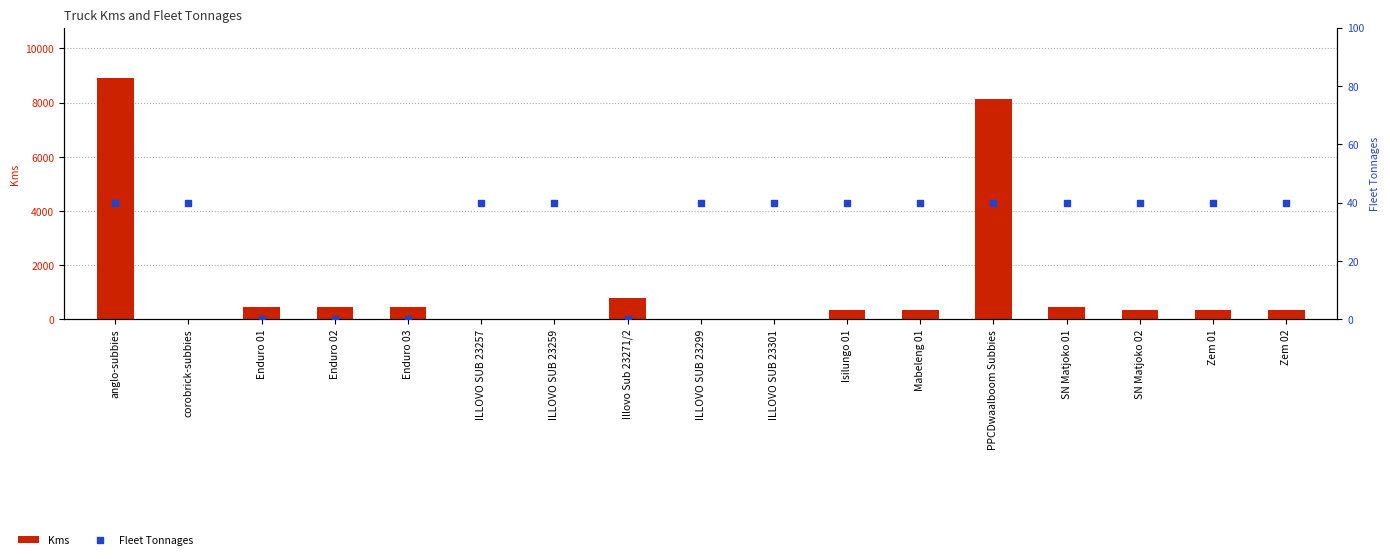

Which series reaches the maximum Y coordinate?

Kms